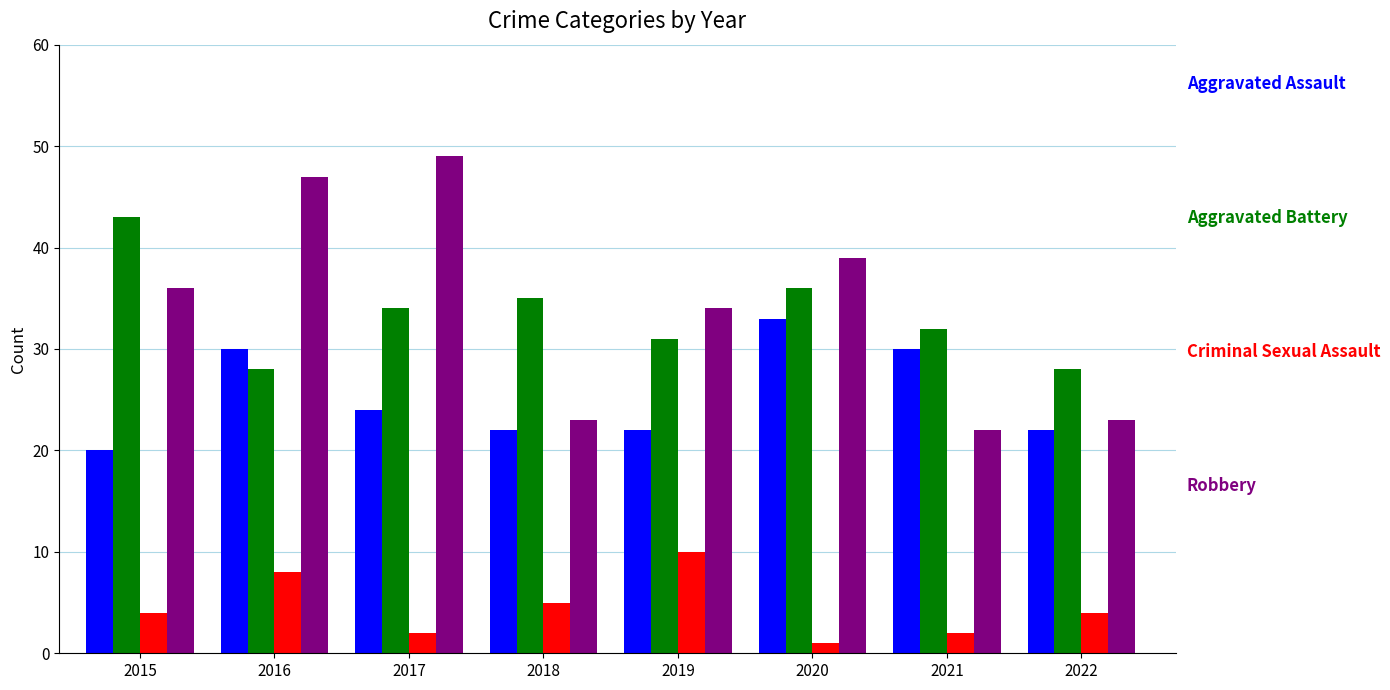

What is the difference between the highest and lowest values at 2016?

39